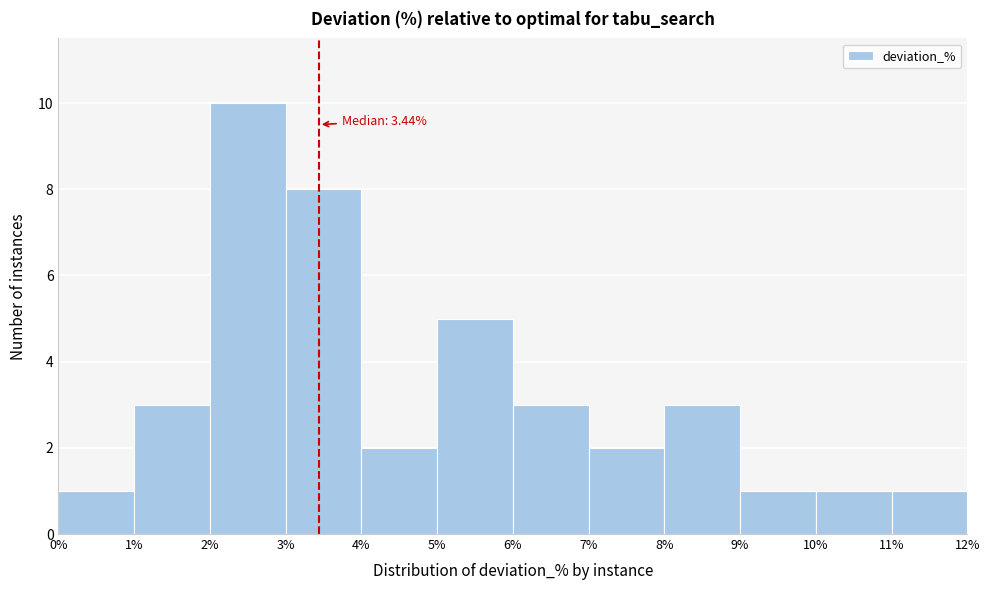

Over which range of the x-axis is the bar tallest?

2% to 3%